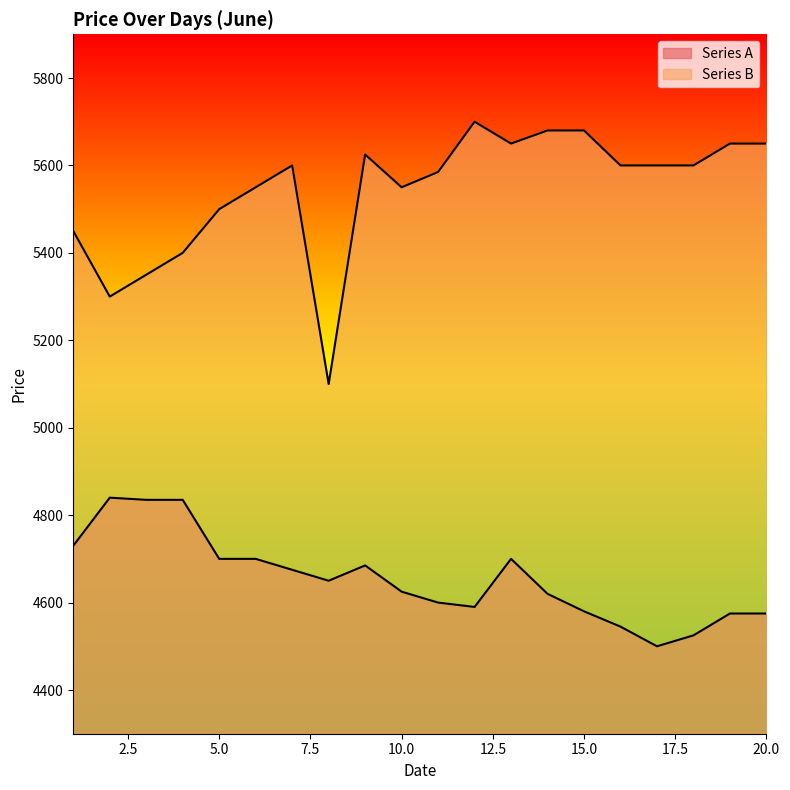

Reading left to right, transcribe all the data shown in this chart.

Series A: 1=4730	2=4840	3=4835	4=4835	5=4700	6=4700	7=4675	8=4650	9=4685	10=4625	11=4600	12=4590	13=4700	14=4620	15=4580	16=4545	17=4500	18=4525	19=4575	20=4575
Series B: 1=5450	2=5300	3=5350	4=5400	5=5500	6=5550	7=5600	8=5100	9=5625	10=5550	11=5585	12=5700	13=5650	14=5680	15=5680	16=5600	17=5600	18=5600	19=5650	20=5650